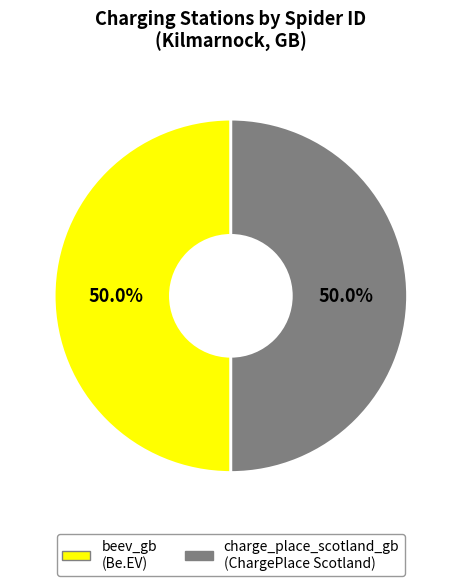

How much of the chart is everything except beev_gb?

50.0%